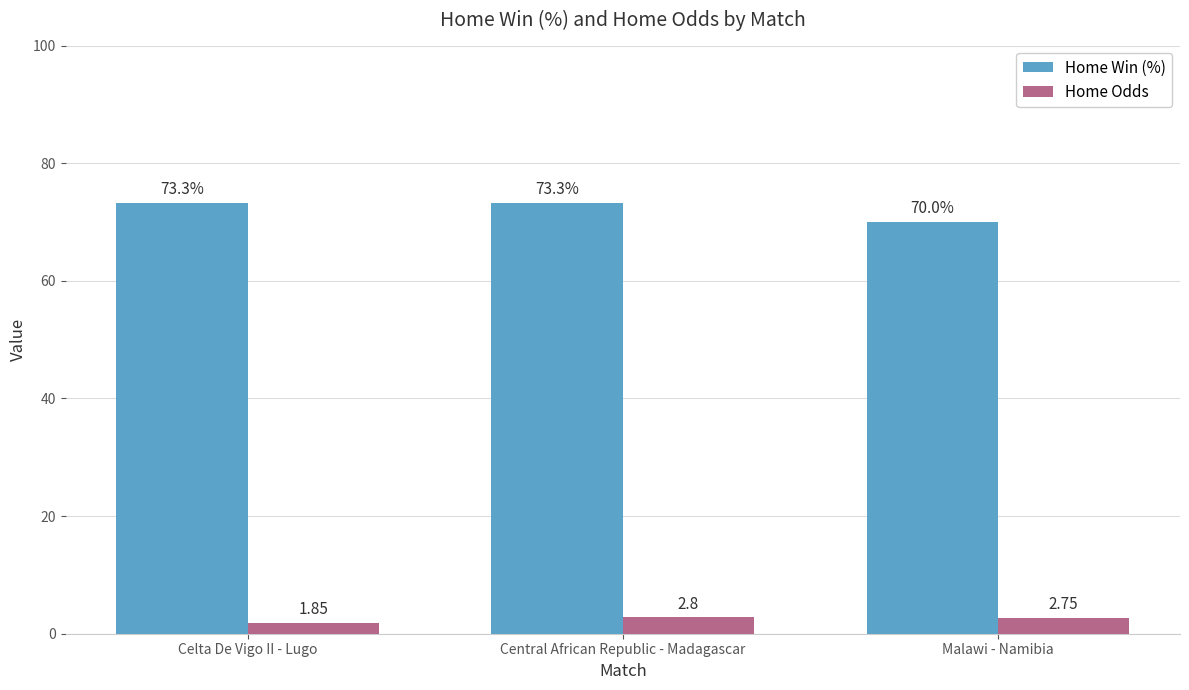

The value of Home Win (%) at Celta De Vigo II - Lugo is 73.3. True or false?

True